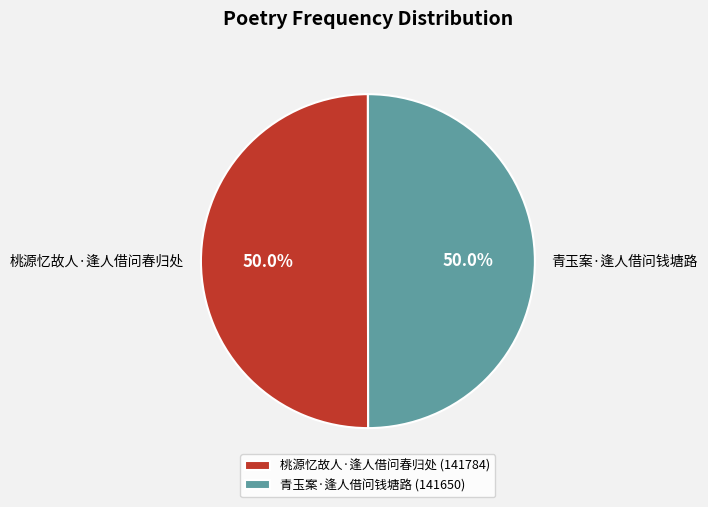

How many segments does this pie chart have?

2